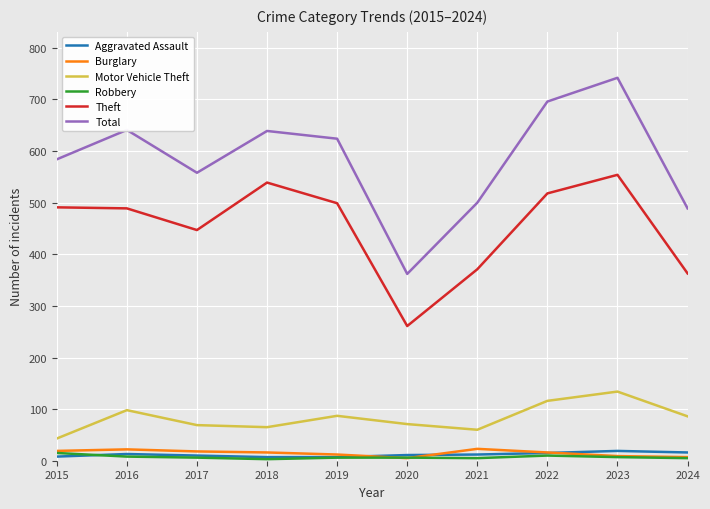

Which series has the largest total across all categories?

Total